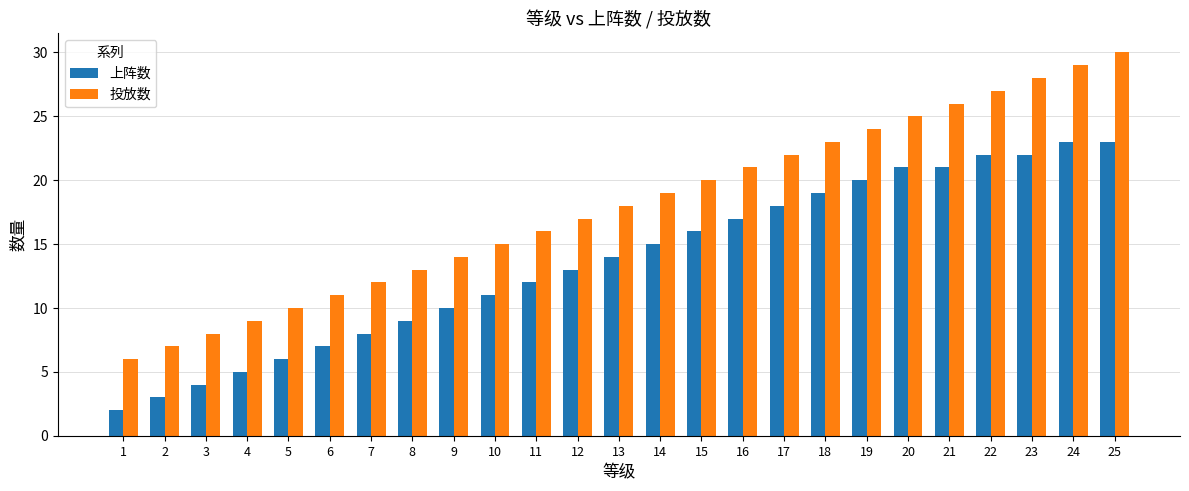

What is the minimum value for 投放数?

6